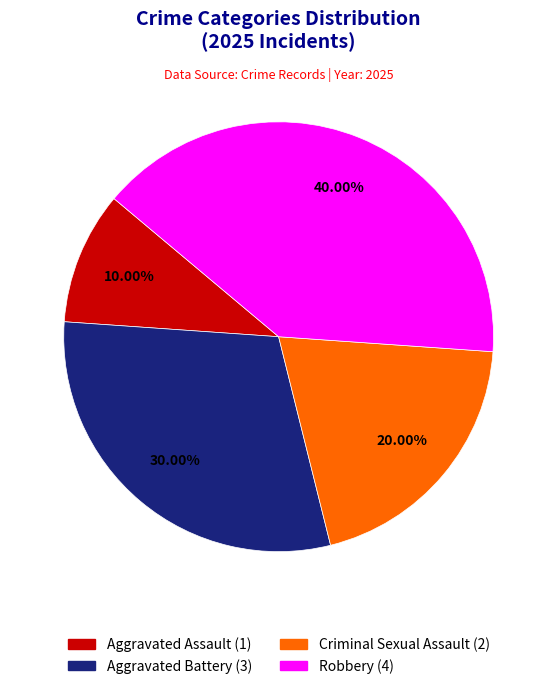

Do Aggravated Assault and Aggravated Battery together represent more than half of the pie?

No